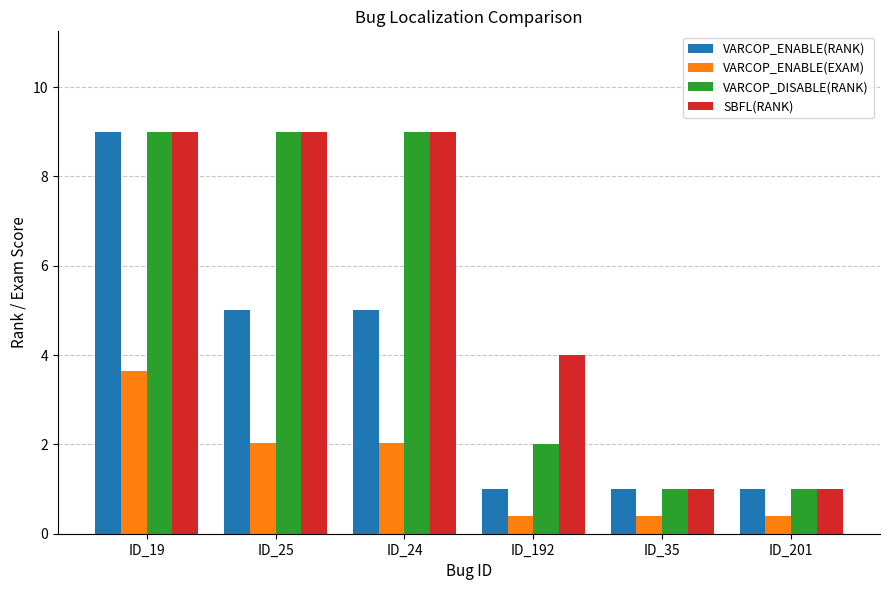

Reading right to left, extract all data points from this chart.

VARCOP_ENABLE(RANK): 1.0	1.0	1.0	5.0	5.0	9.0
VARCOP_ENABLE(EXAM): 0.4	0.4	0.4	2.0	2.0	3.6
VARCOP_DISABLE(RANK): 1.0	1.0	2.0	9.0	9.0	9.0
SBFL(RANK): 1.0	1.0	4.0	9.0	9.0	9.0